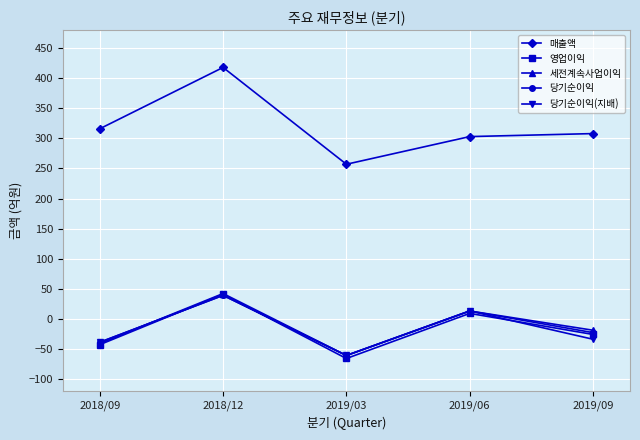

What is the label of the 2nd point from the right?

2019/06